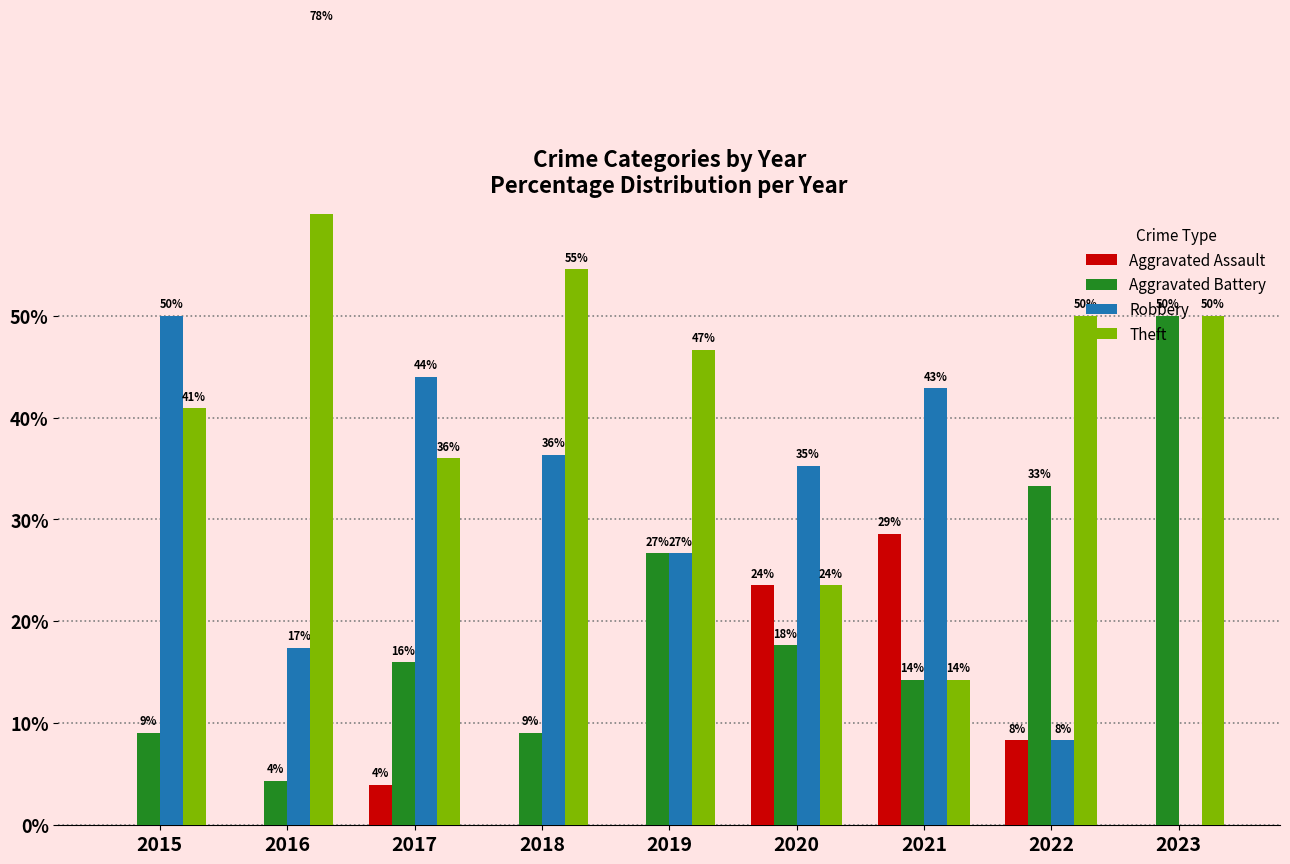

What are all the series names shown in the legend?

Aggravated Assault, Aggravated Battery, Robbery, Theft